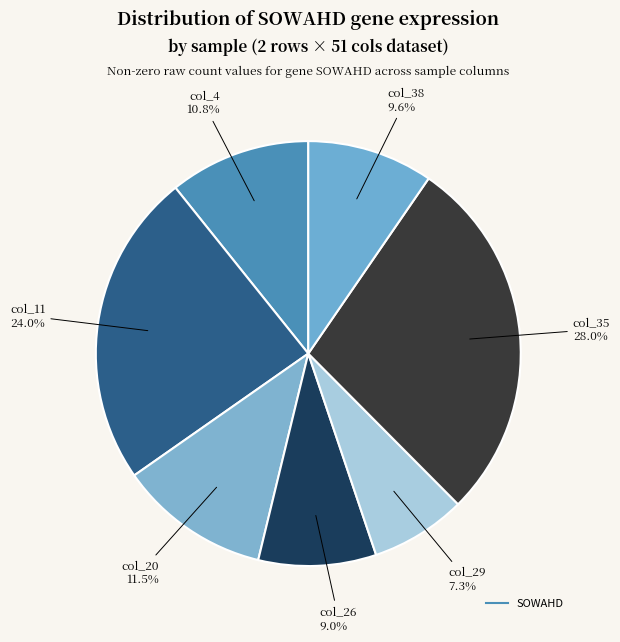

Is there any slice that represents more than half of the pie?

No